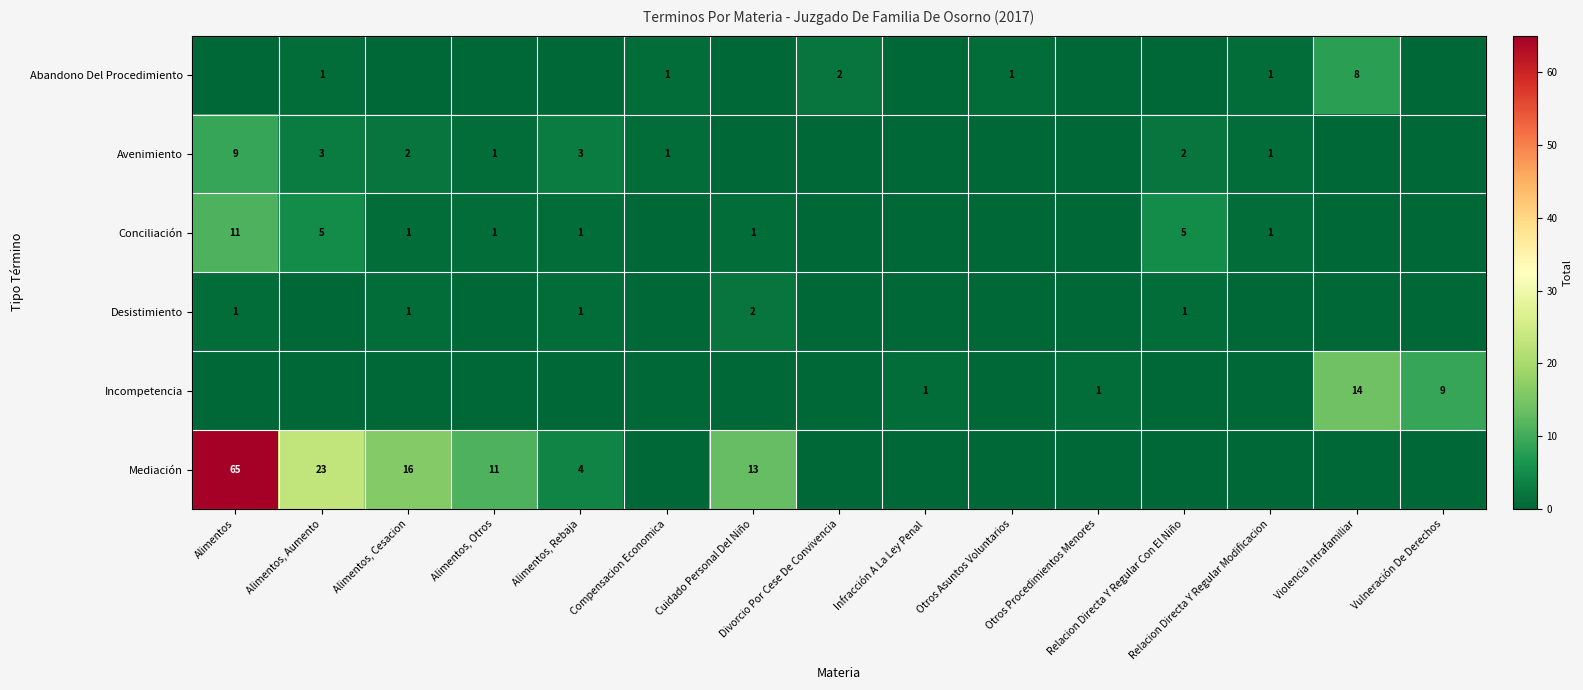

Between Infracción A La Ley Penal and Otros Procedimientos Menores, which is larger?

Infracción A La Ley Penal